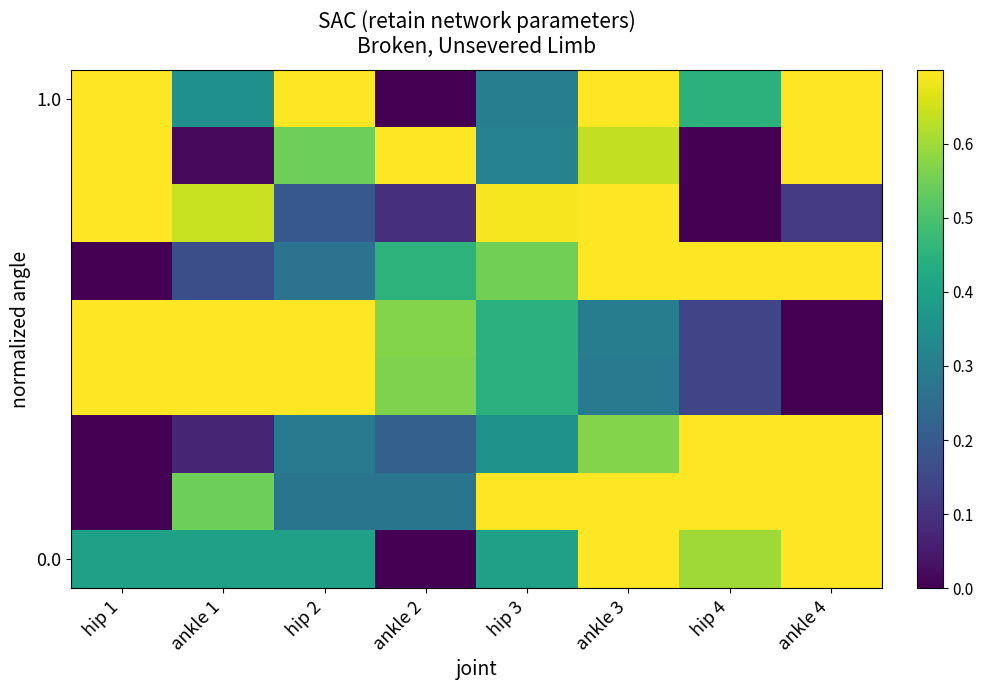

Which label corresponds to the largest value in the chart?

hip 2